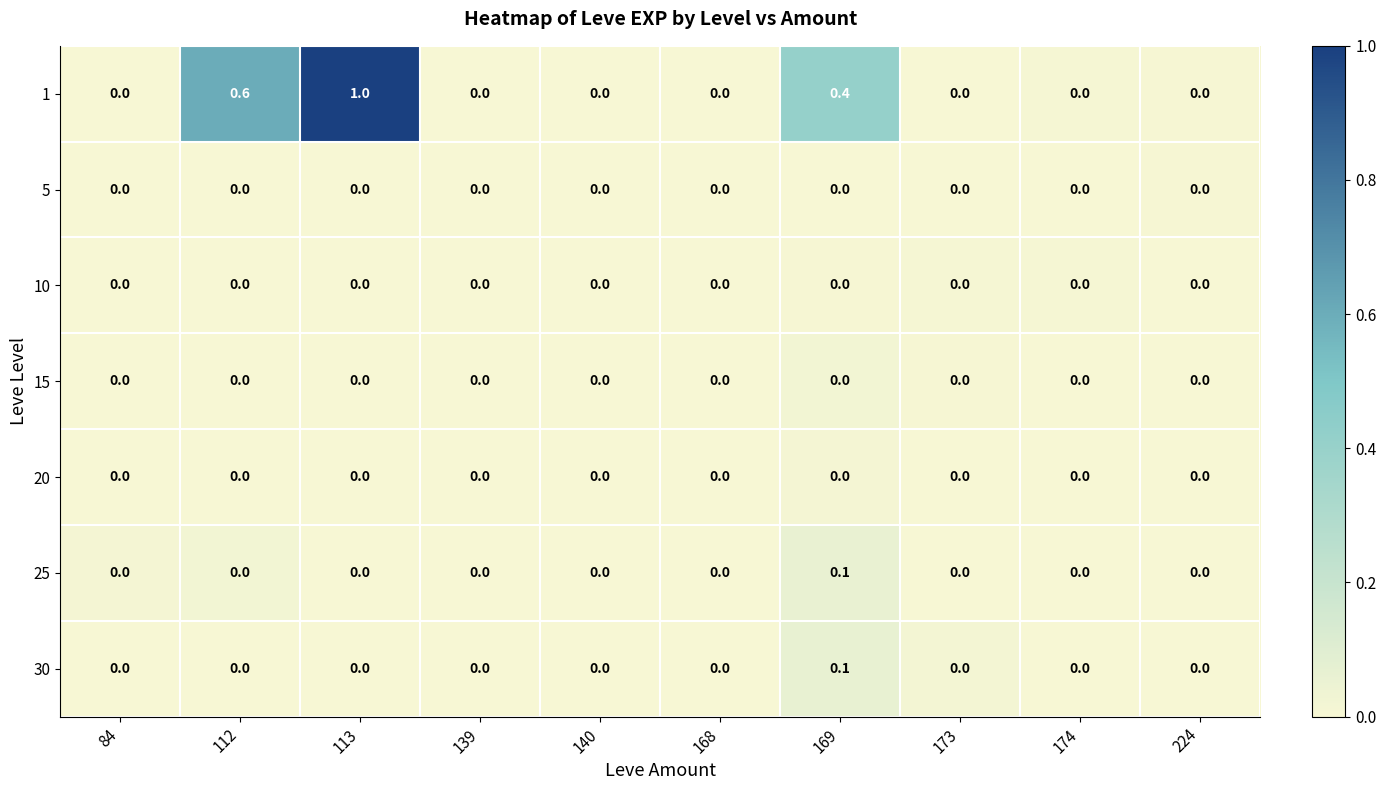

What is the spread (max minus min) of values at 113?

1.0